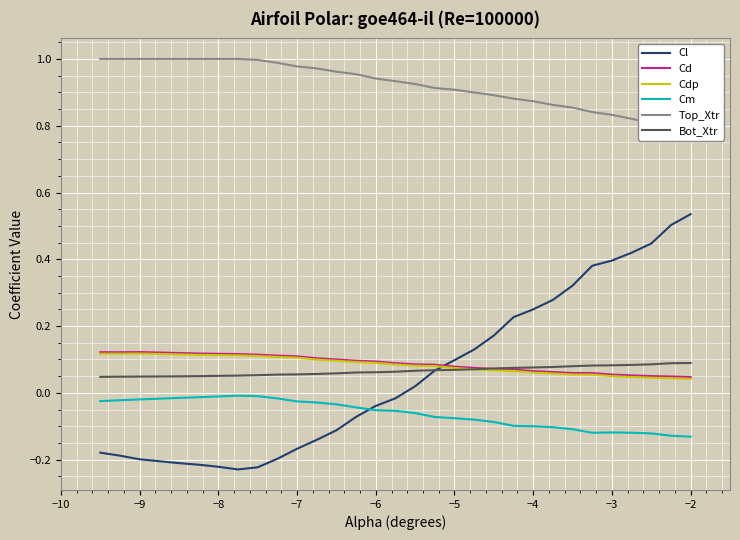

Is it true that Cl equals 0.0 at −5?

False